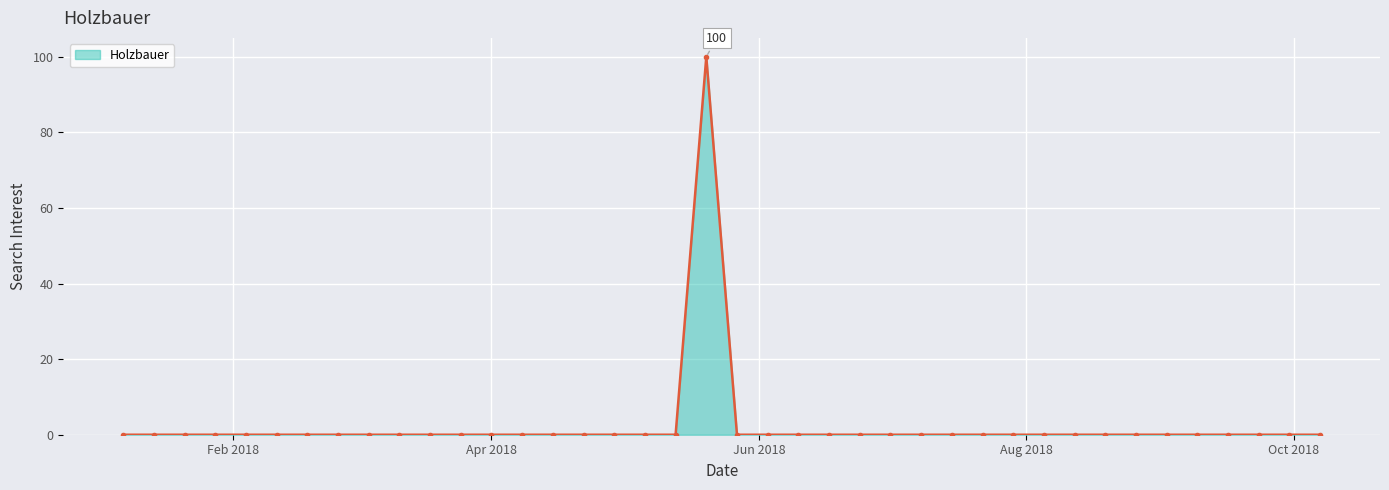

True or false: there are more than 0 points higher than both neighbors.

True